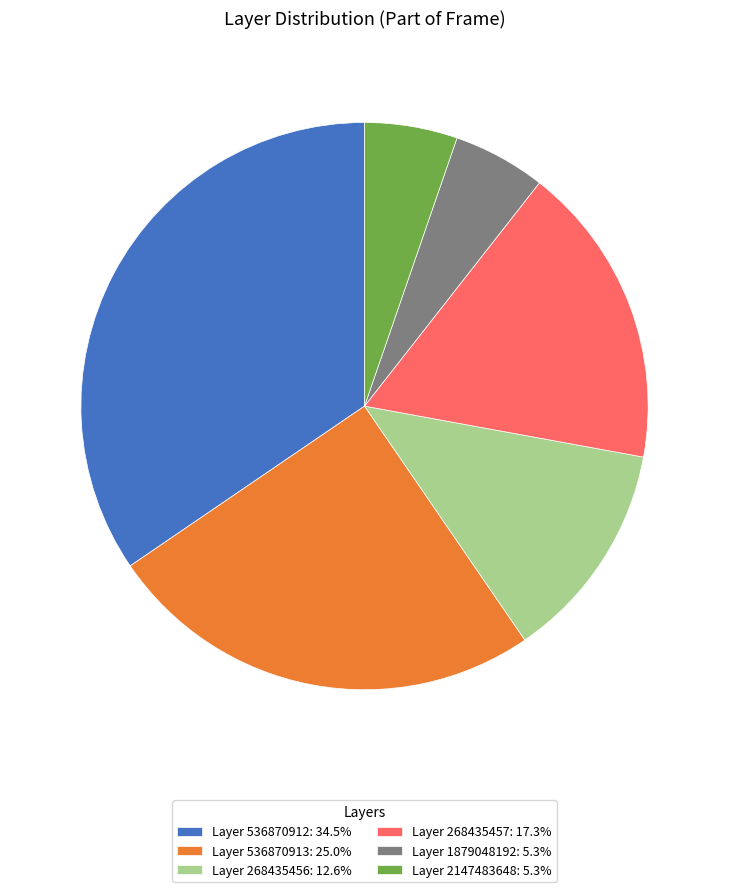

Combined, do Layer 536870912: 34.5% and Layer 536870913: 25.0% account for over 50%?

Yes